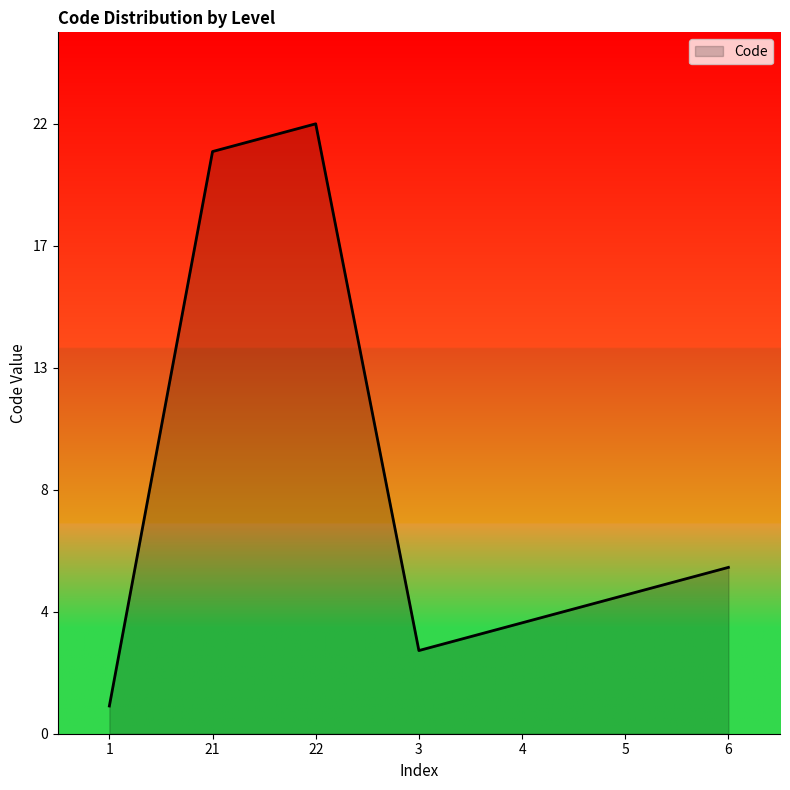

Is this an area chart (filled region under the line)?

Yes